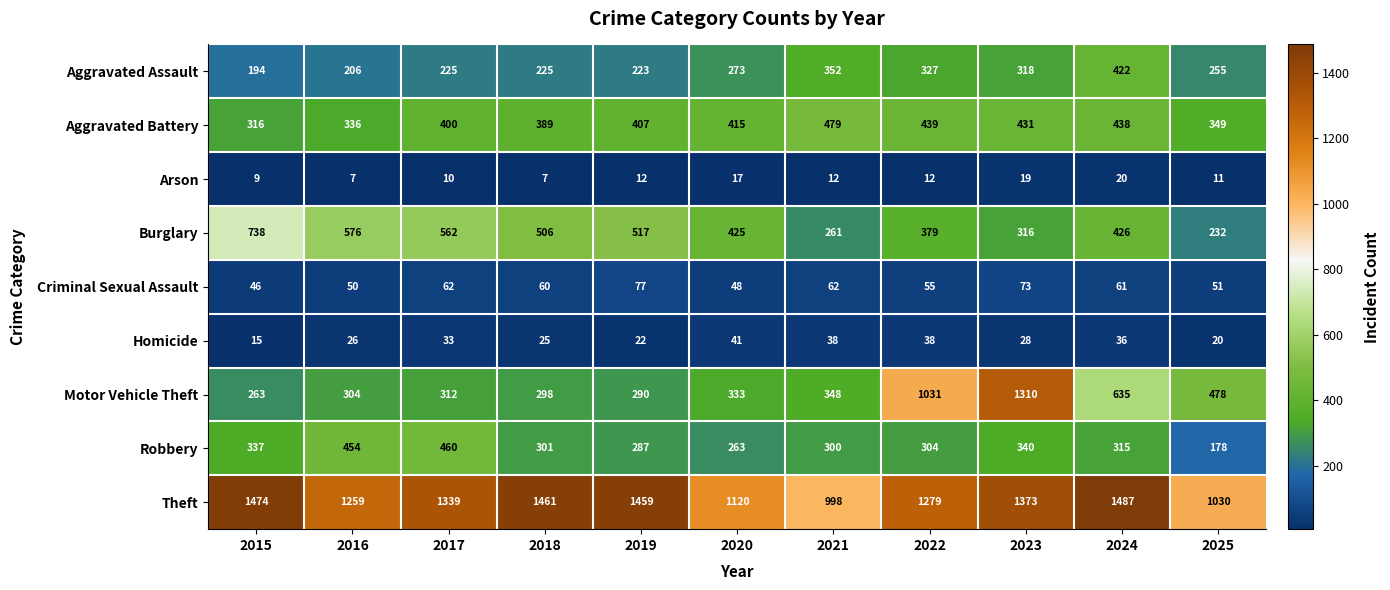

What value does the Criminal Sexual Assault series have at 2021?

62